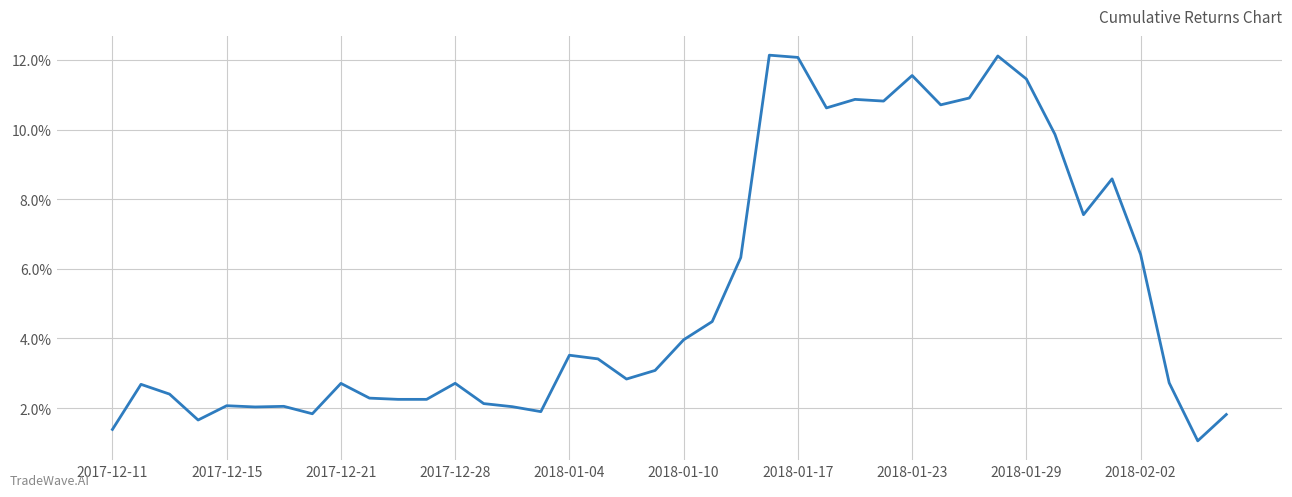

What is the smallest value displayed?

1.1